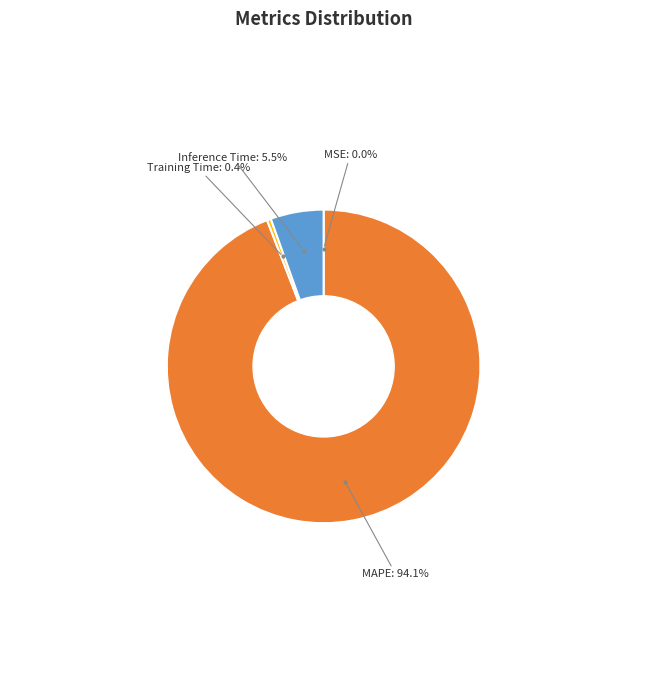

Do MAPE and Inference Time together represent more than half of the pie?

Yes